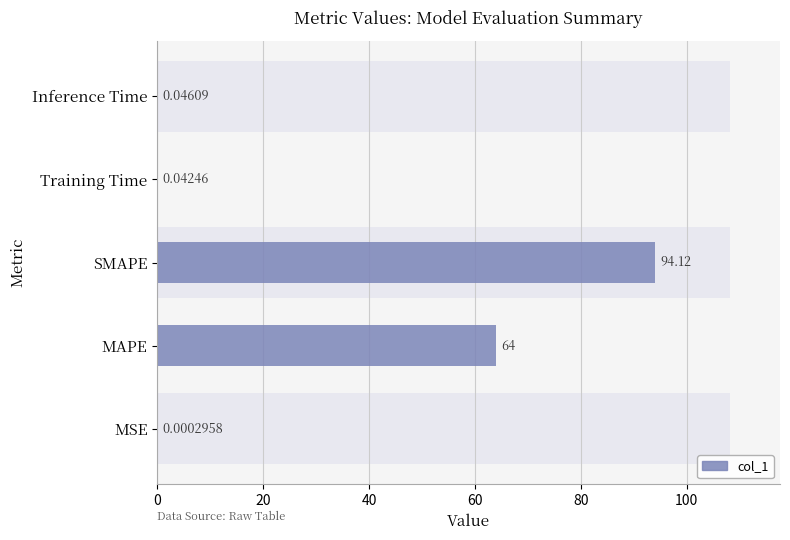

Reading left to right, what are all the values shown in this chart?

0.0	64.0	94.1	0.0	0.0